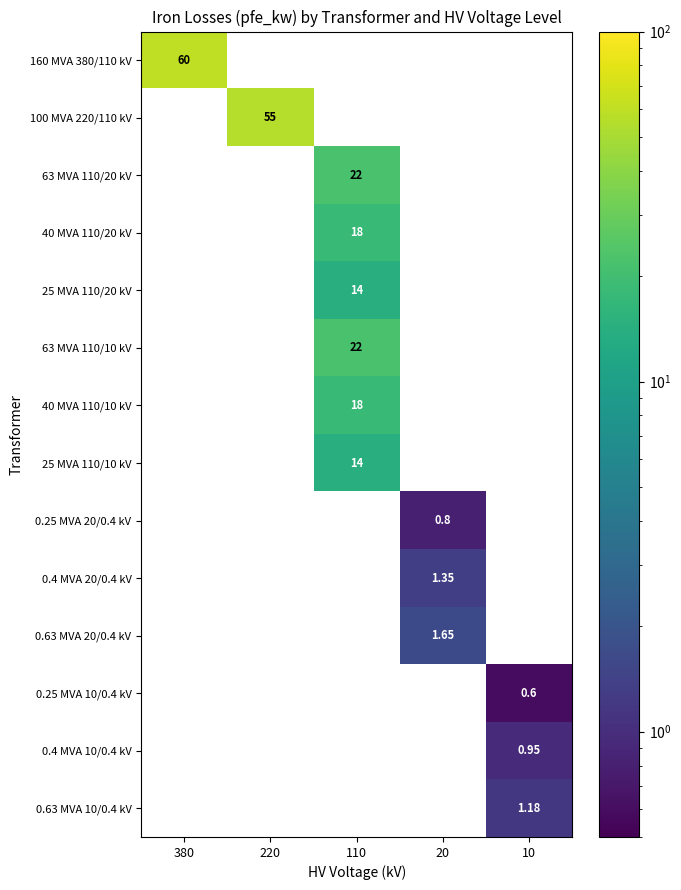

Count the number of data series in this chart.

14